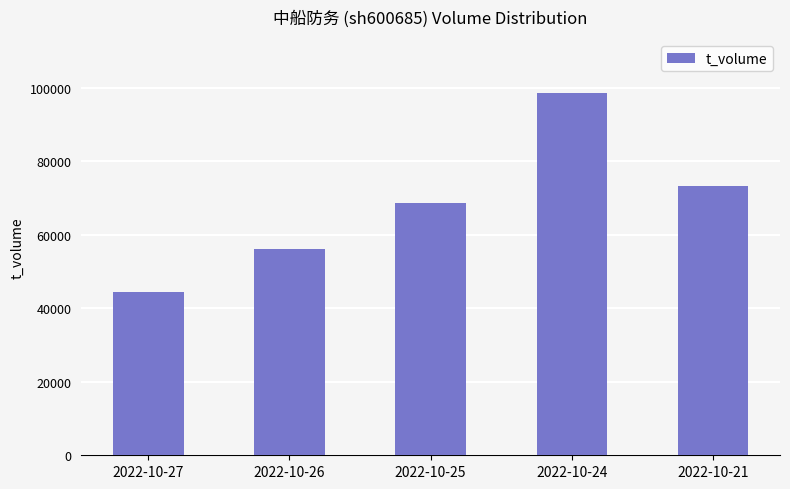

What is the difference between the values at 2022-10-24 and 2022-10-27?

54080